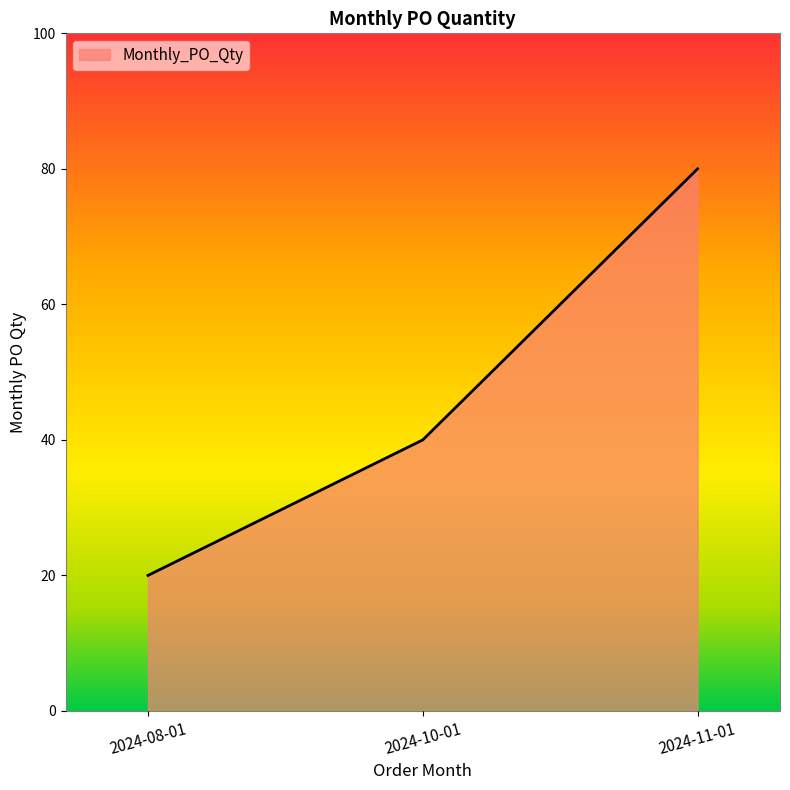

What position from the left is 2024-11-01?

3